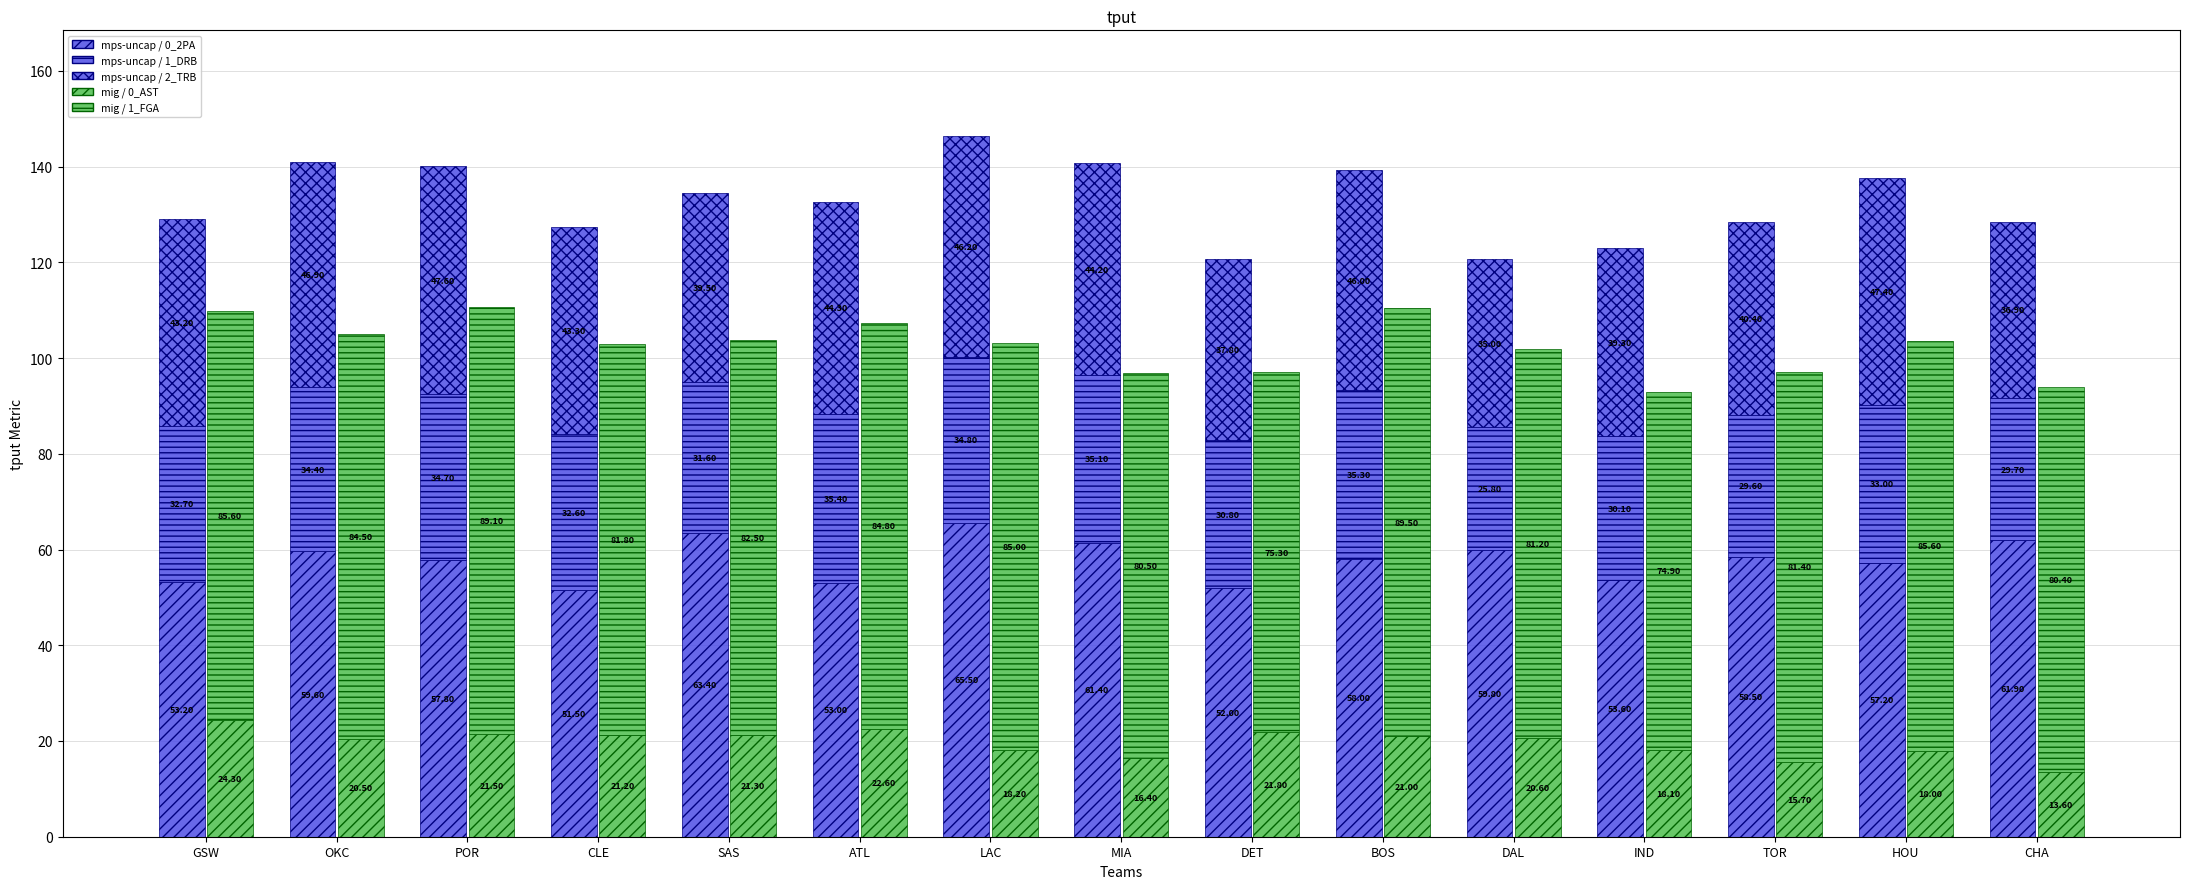

Which series changed the most between OKC and DAL?

mps-uncap / 2_TRB